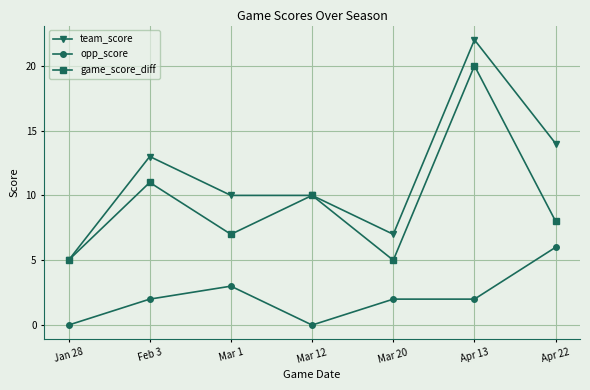

What is the label of the 7th point from the left?

Apr 22